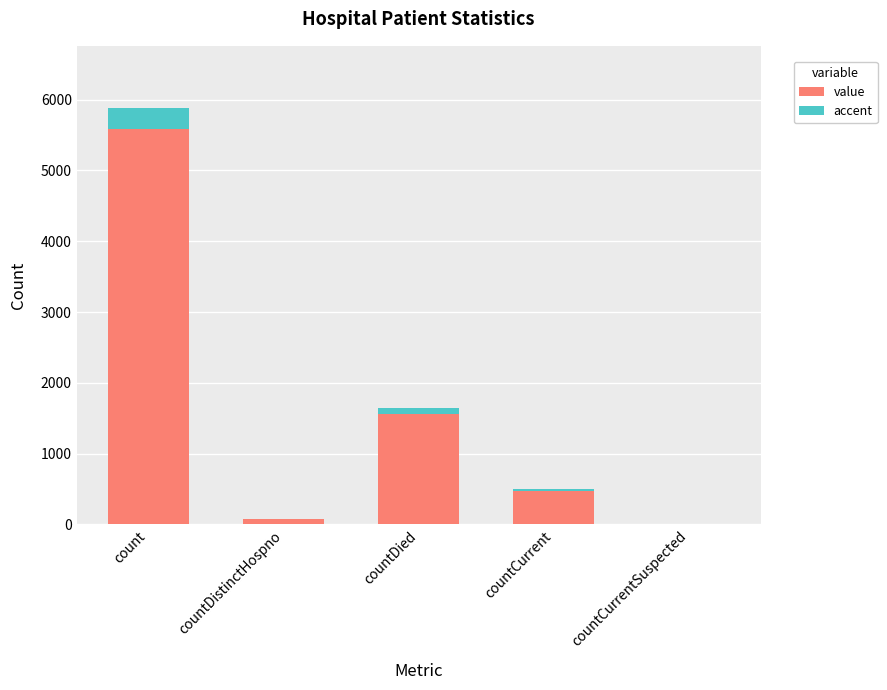

At which category is the sum across all series the highest?

count